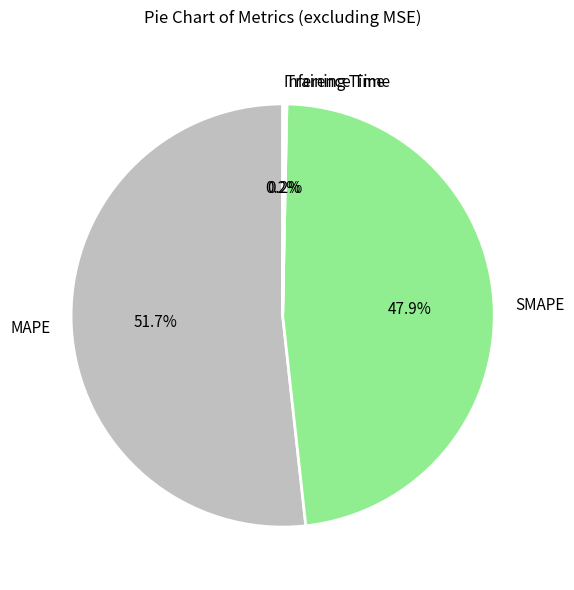

Is it true that MAPE is 61% of the pie?

False